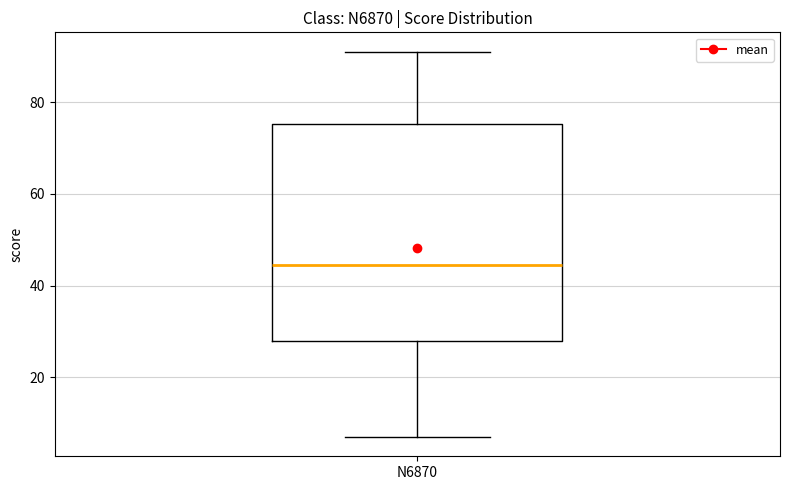

Where is the lower edge of the box for N6870 on the y-axis? The values are not printed on the chart, so give them approximately, as read against the axis.

28